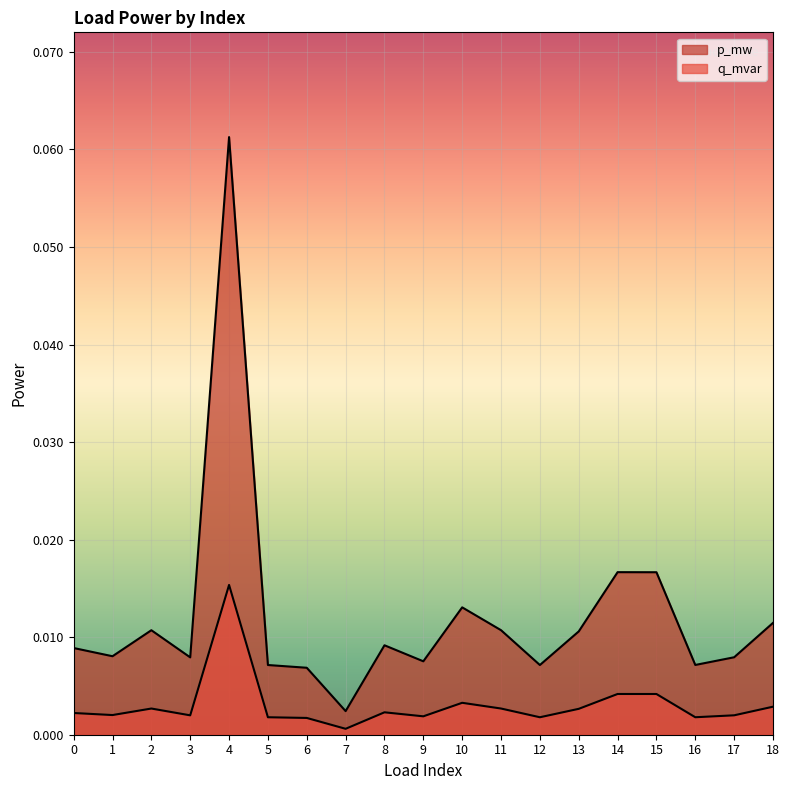

What is the highest value of the p_mw series?

0.1